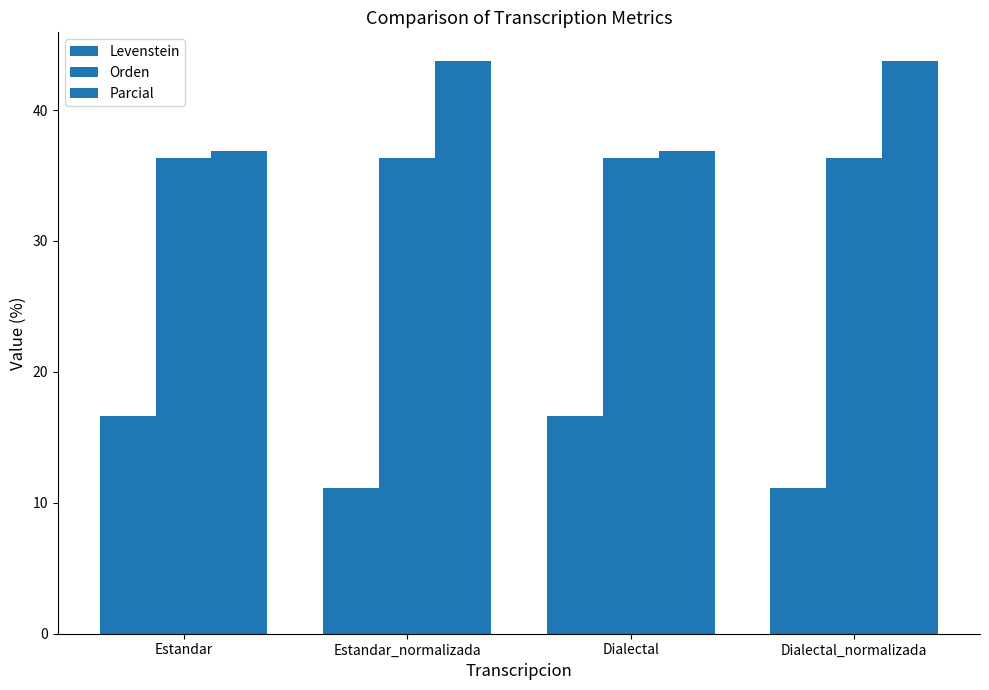

At which label does Levenstein reach its minimum?

Estandar_normalizada